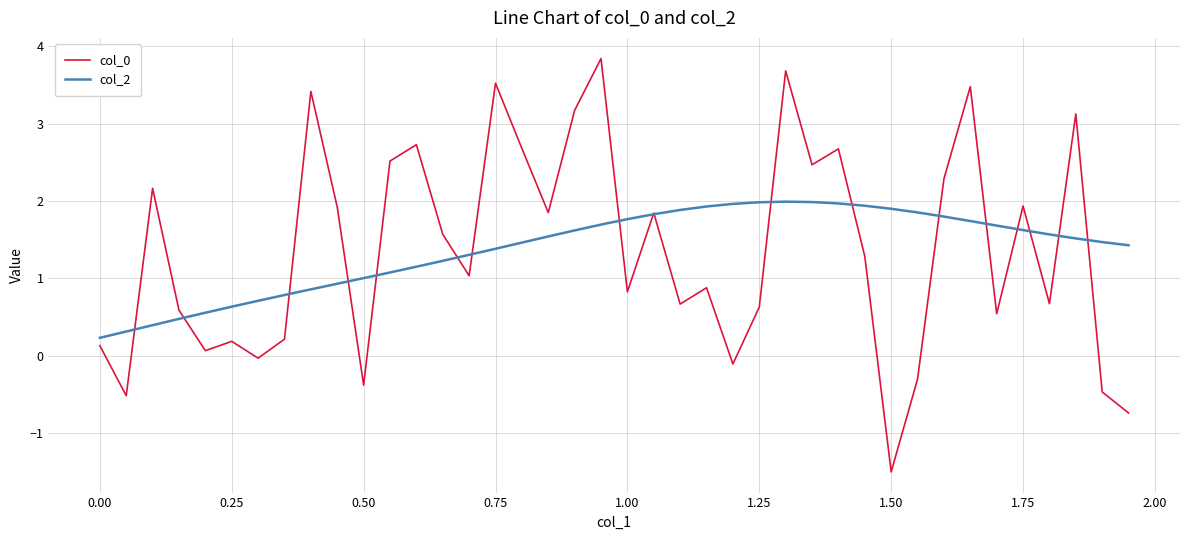

In col_0, how many points are higher than both neighbors (excluding endpoints)?

13